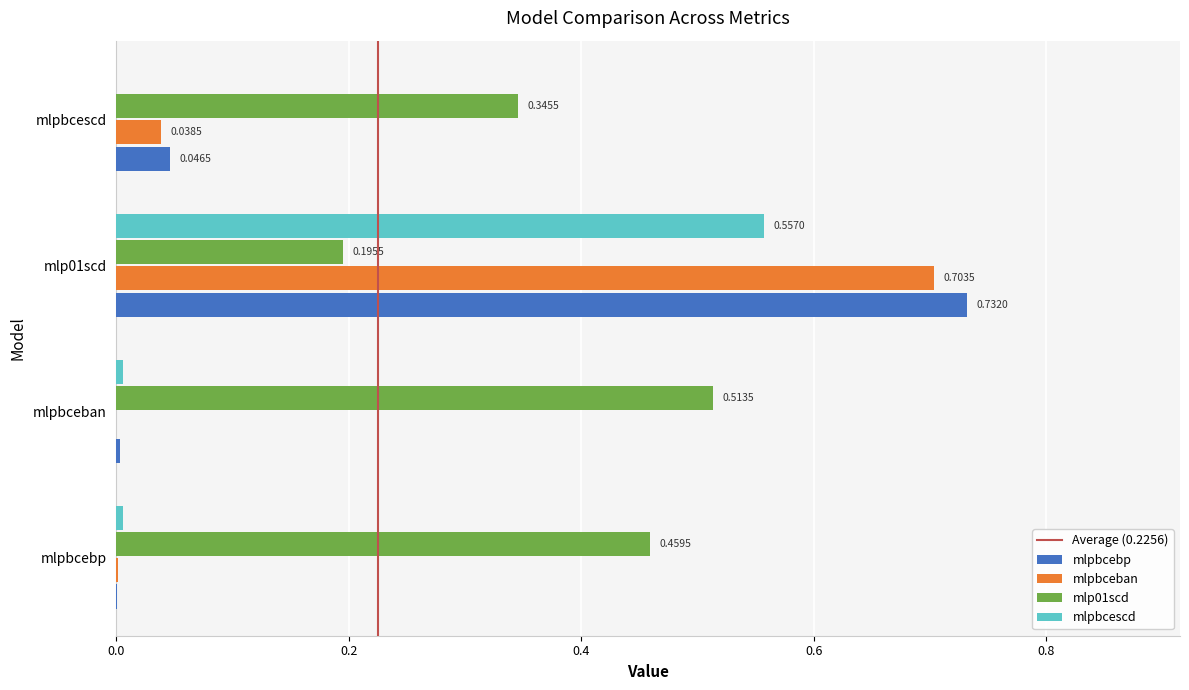

At which label is mlpbceban closest to 0?

mlpbceban